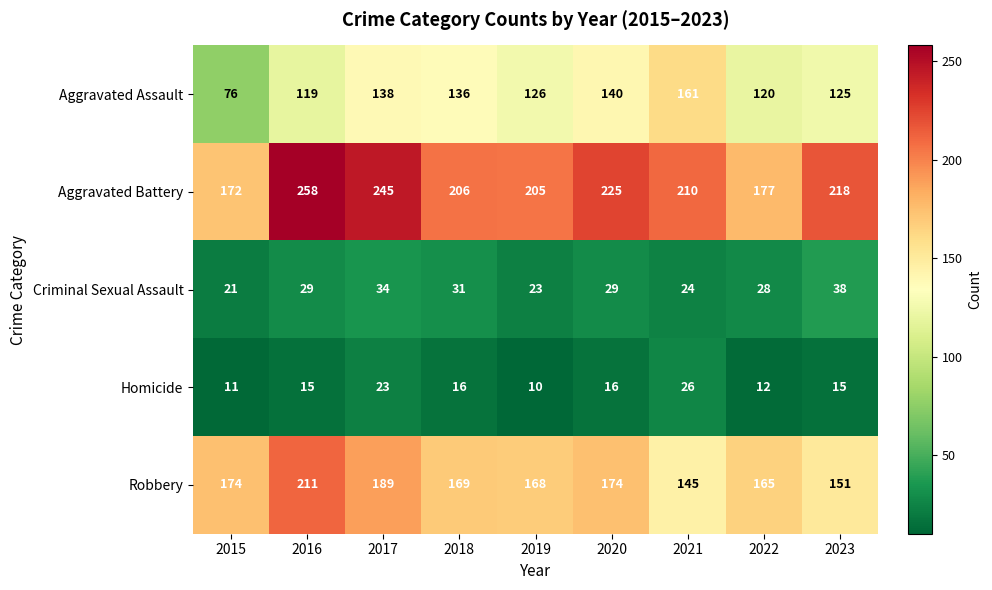

Which series changed the most between 2018 and 2020?

Aggravated Battery